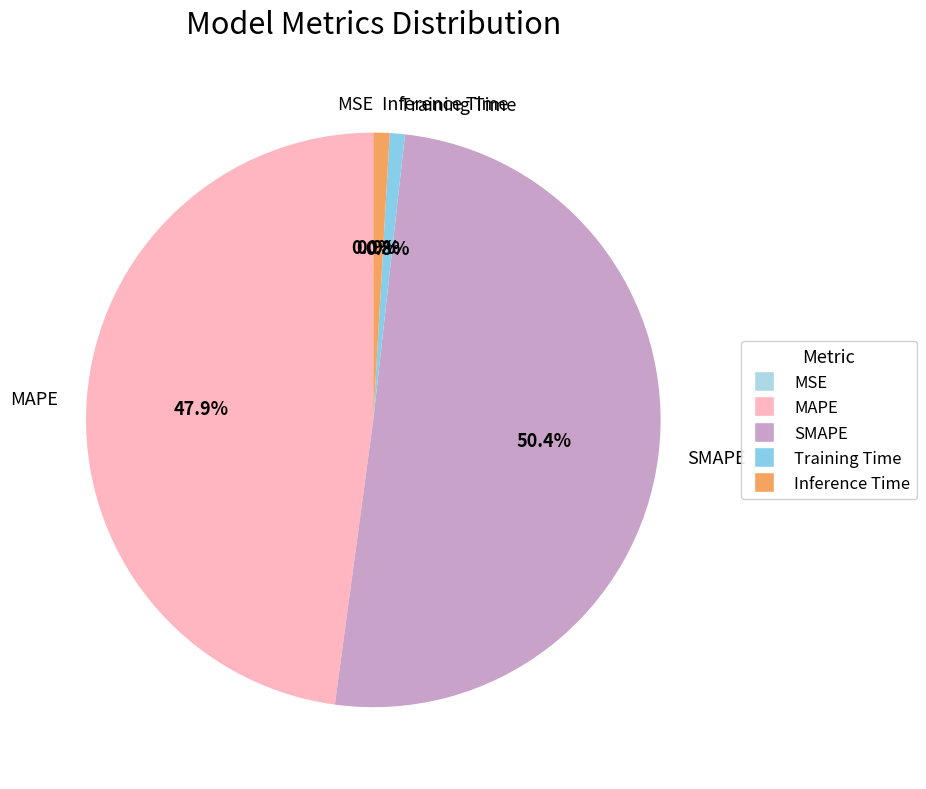

What portion of the pie excludes Training Time?

99.2%